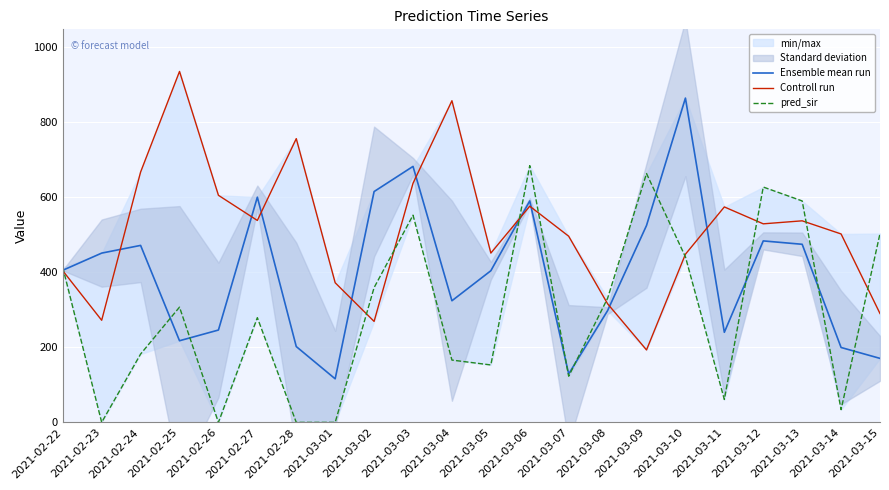

What is the difference between the Ensemble mean run values at 2021-03-03 and 2021-03-11?

442.0